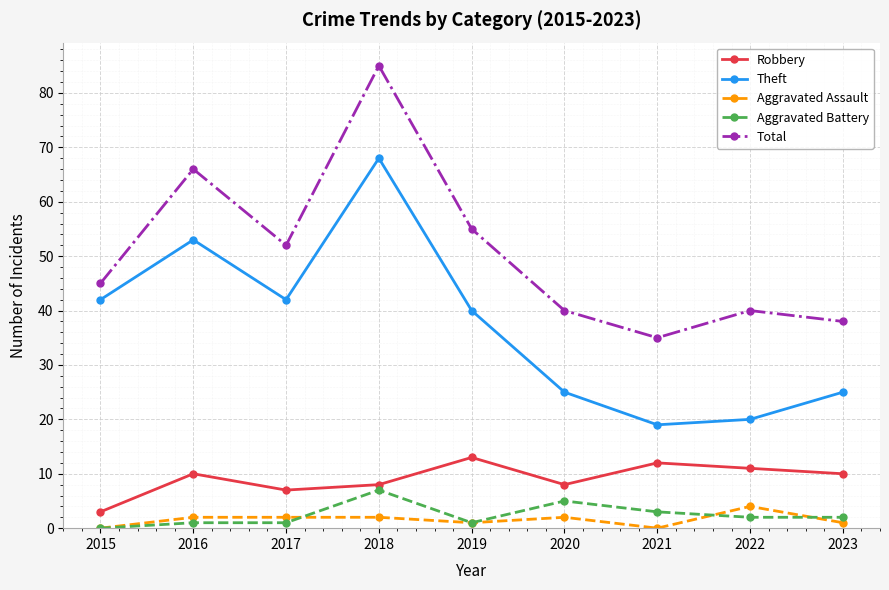

What is the highest value of the Aggravated Assault series?

4